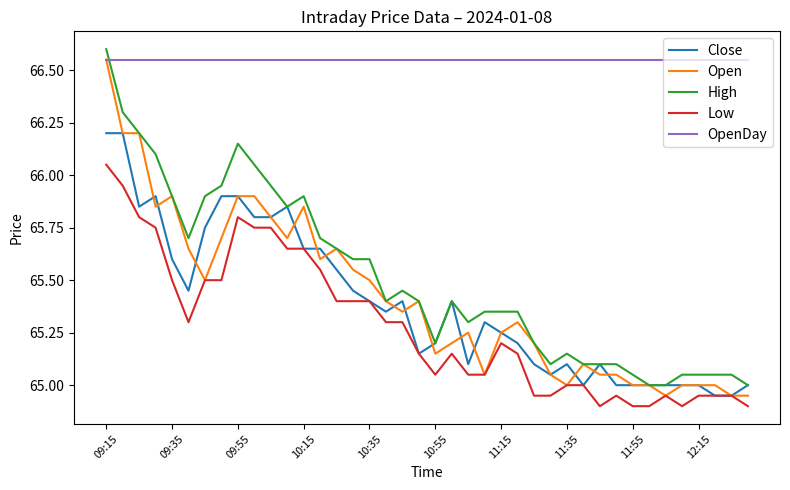

How many distinct data groups are displayed?

5